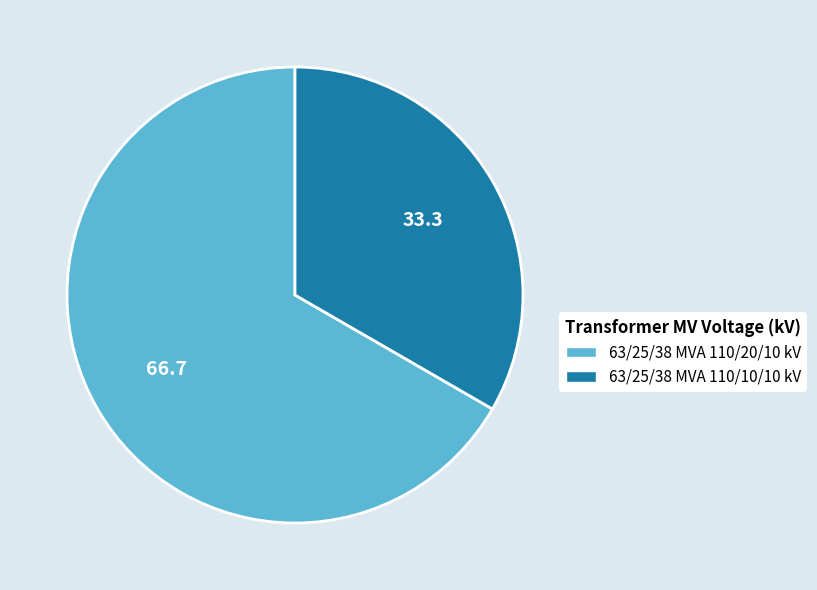

How many slices are in this pie chart?

2